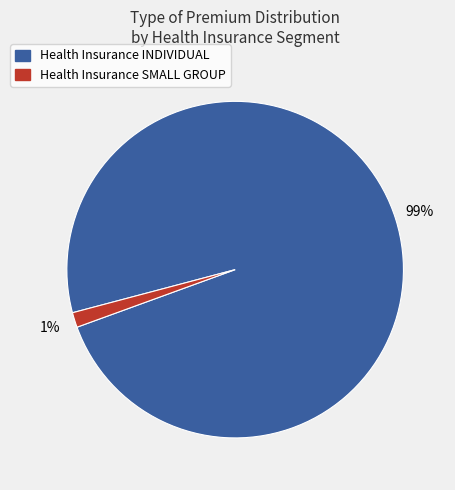

To the nearest percent, what is the average slice percentage?

50%